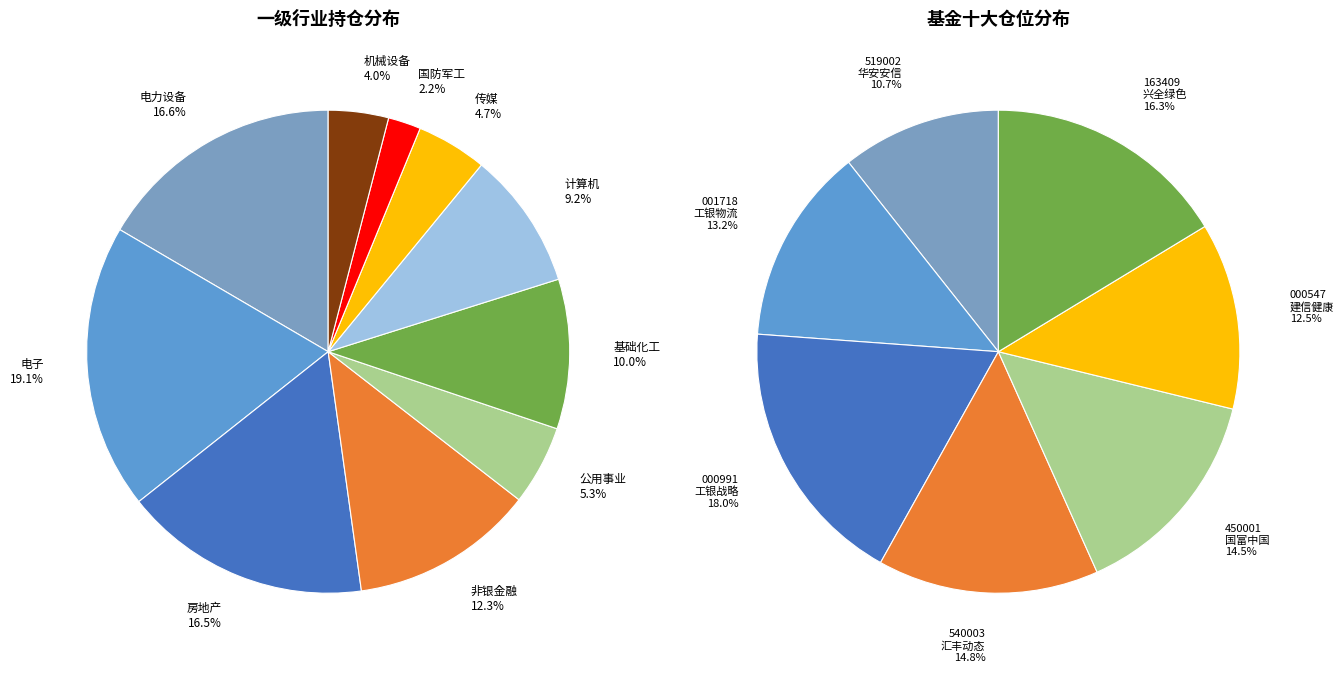

How many slices are in this pie chart?

10